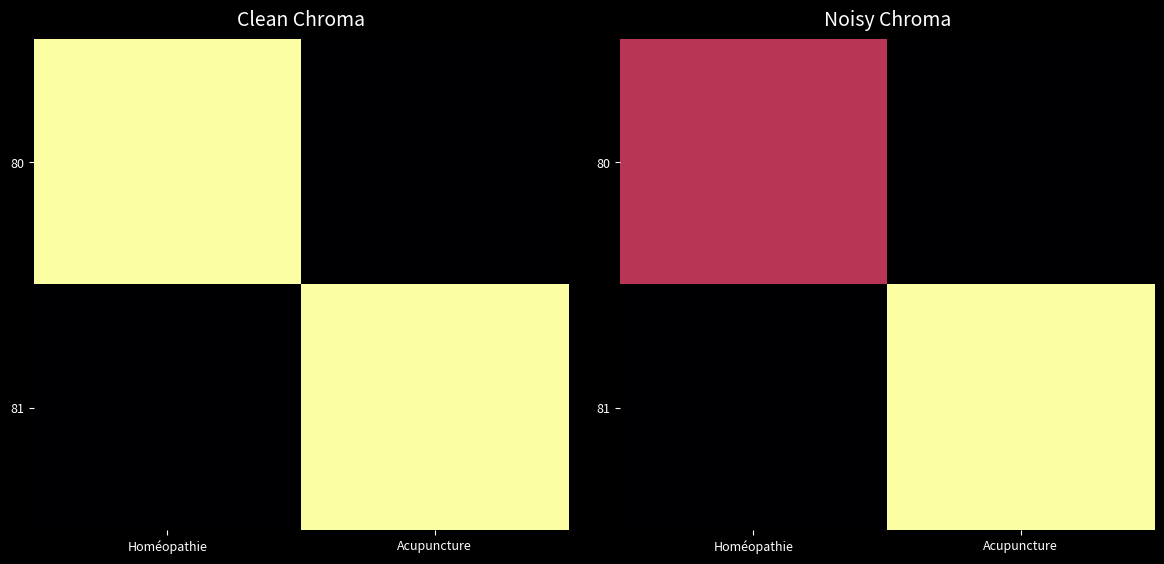

At which category is the sum across all series the highest?

Acupuncture